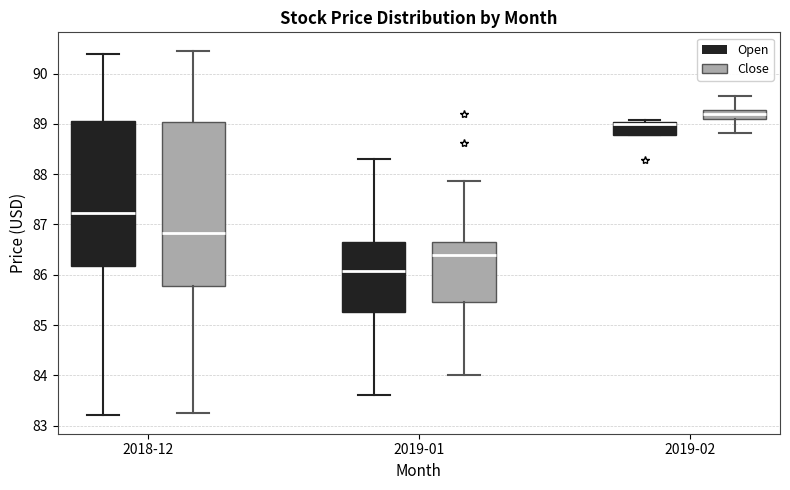

Comparing the boxes themselves (not the whiskers), which one is the tallest?

2018-12 (Close)